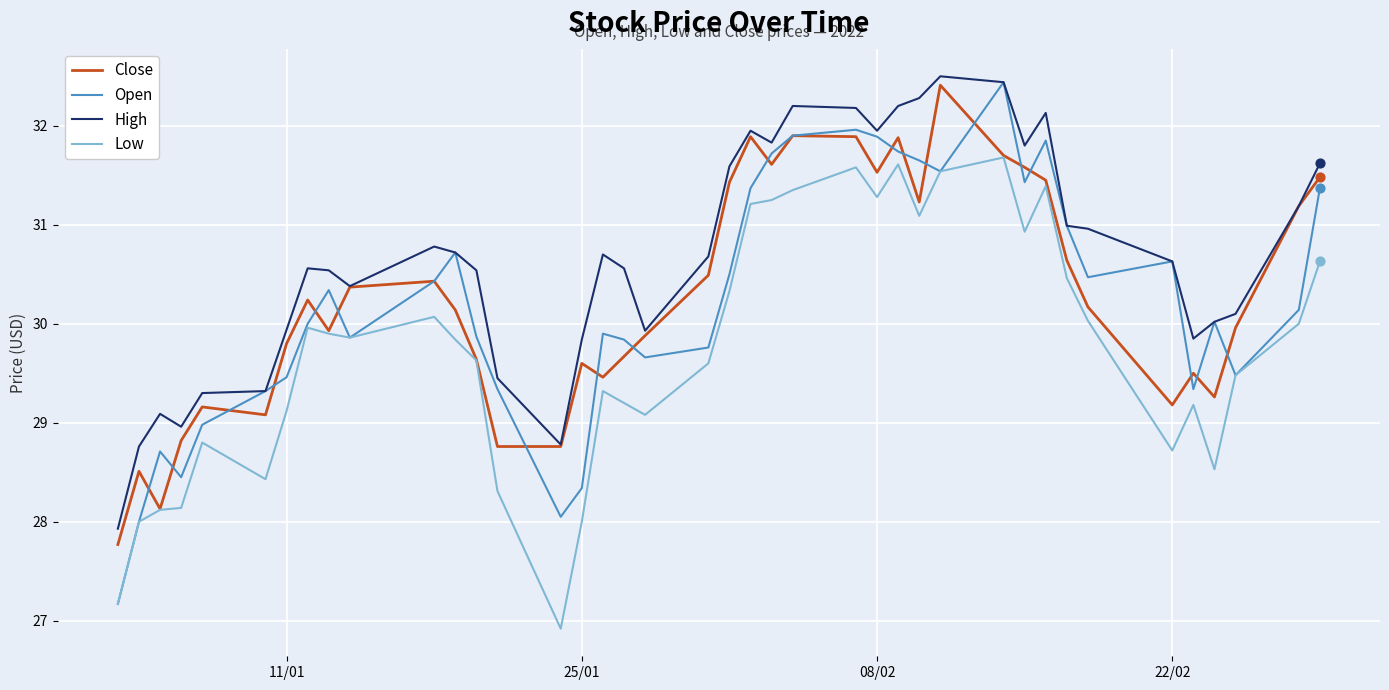

Which series has the largest total across all categories?

High